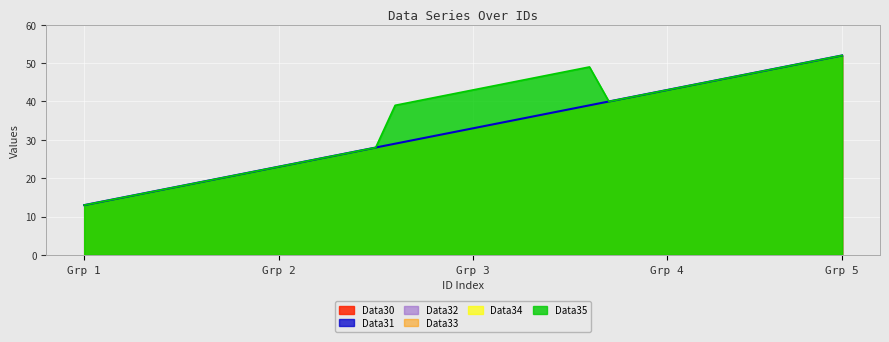

True or false: Data32 has more than 1 interior local peaks.

False